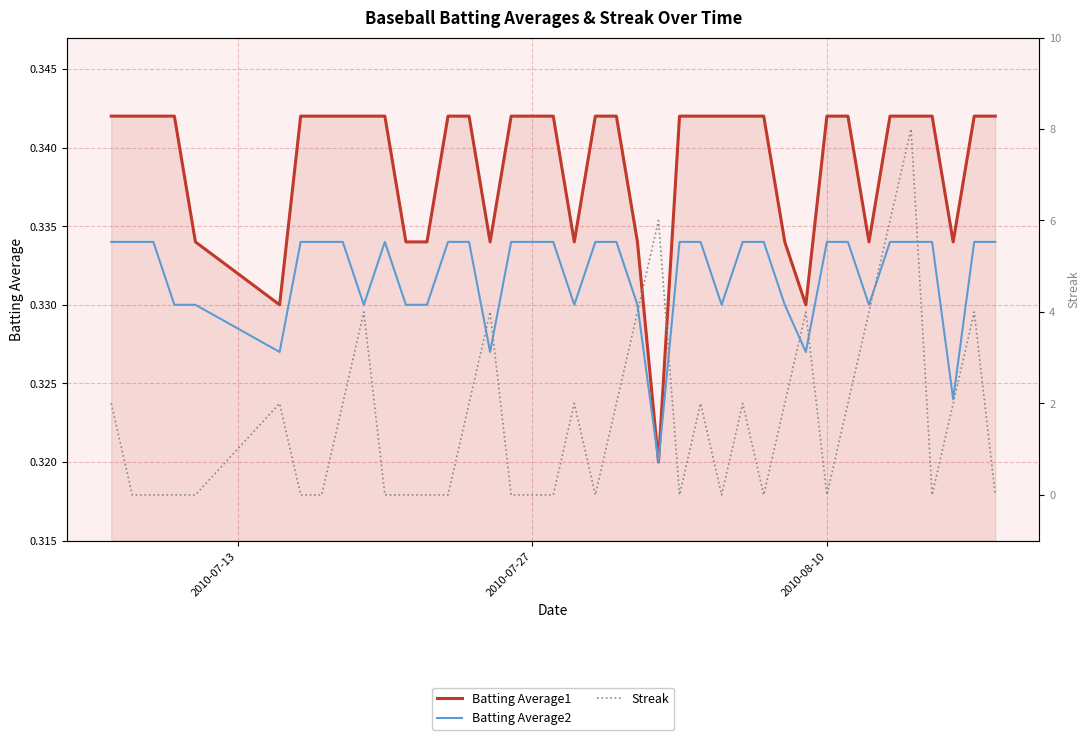

How many positive values does the Streak series have?

20